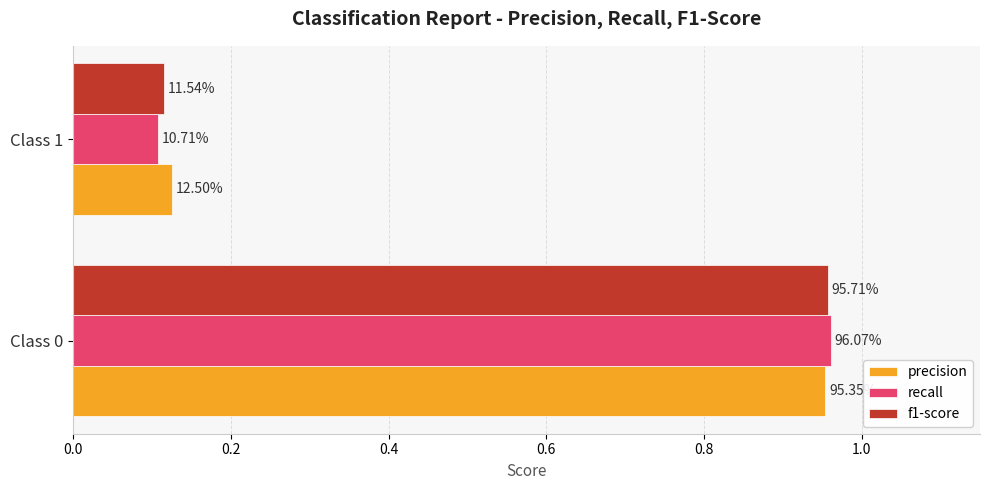

What are all the series names shown in the legend?

precision, recall, f1-score